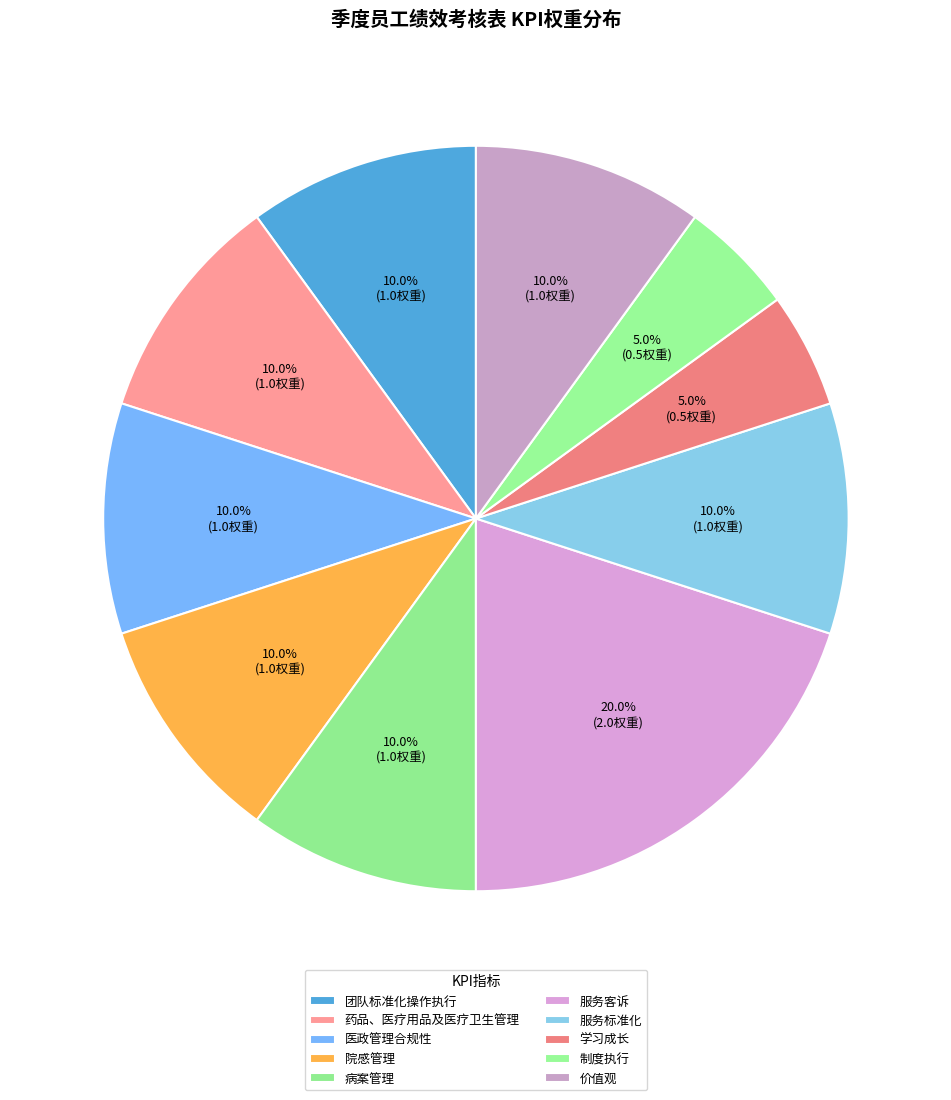

Is it true that 院感管理 is 15% of the pie?

False